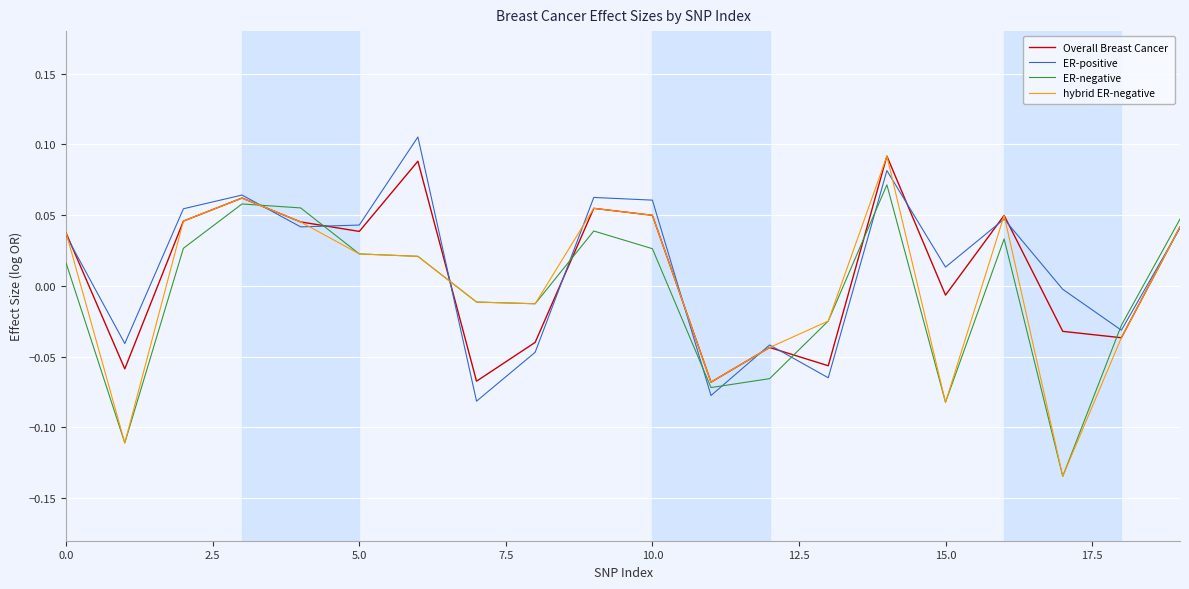

True or false: Overall Breast Cancer and hybrid ER-negative intersect in this chart.

True